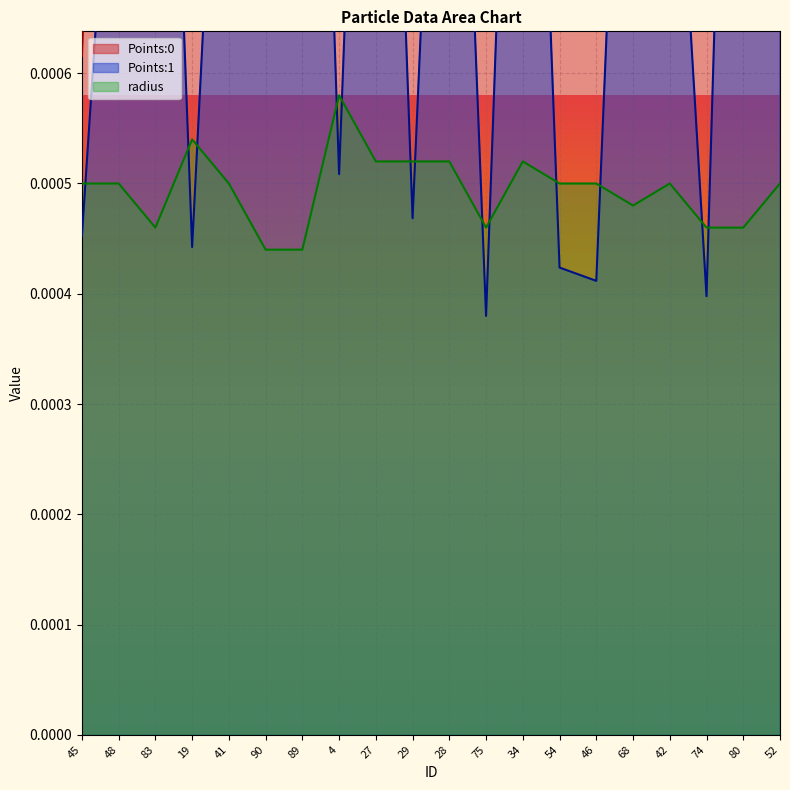

At which label is Points:1 closest to 0?

75